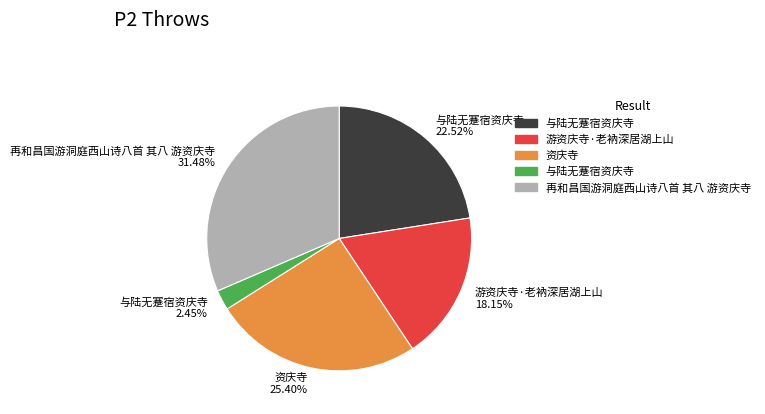

Is there a majority slice in this chart?

No